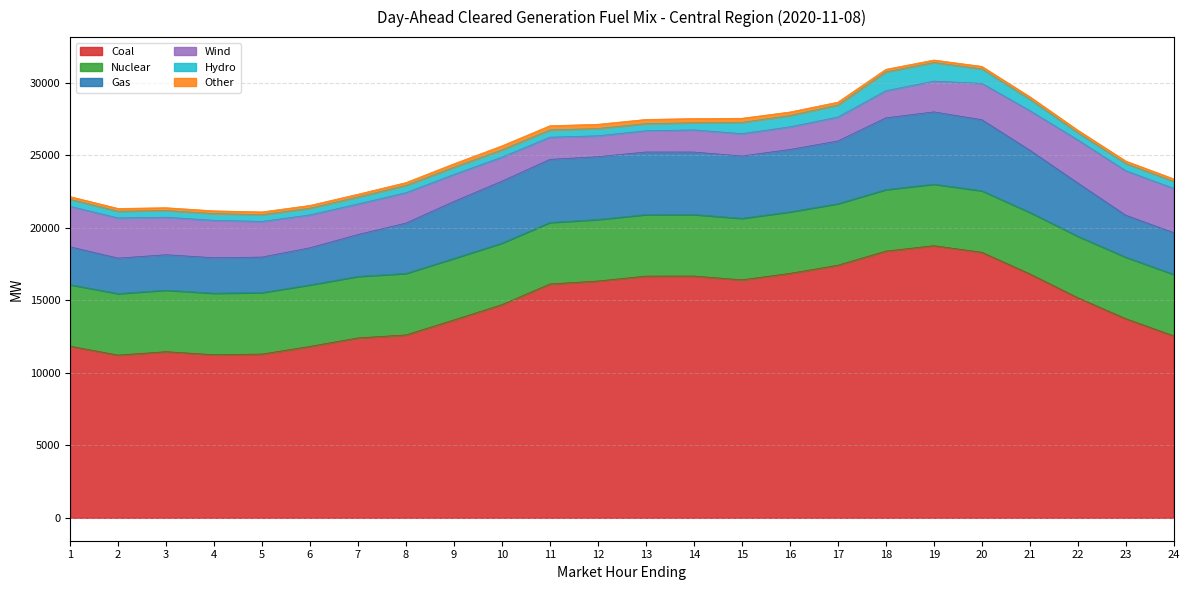

Rank the series by their maximum value, from lowest to highest.

Other, Hydro, Wind, Nuclear, Gas, Coal